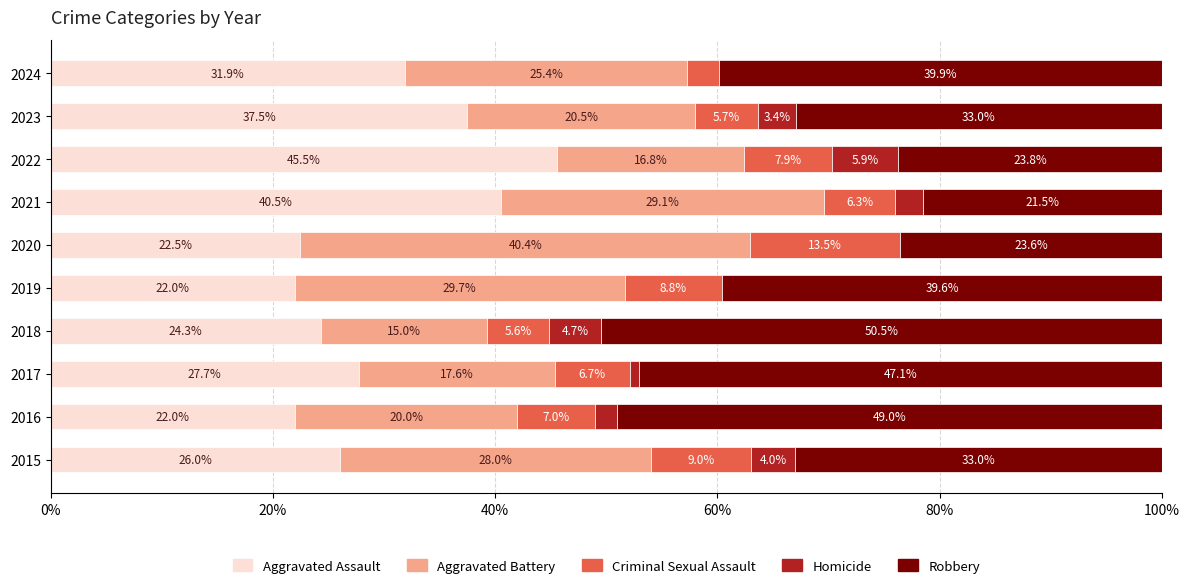

Reading right to left, what are all the values shown in this chart?

Aggravated Assault: 31.9	37.5	45.5	40.5	22.5	22.0	24.3	27.7	22.0	26.0
Aggravated Battery: 25.4	20.5	16.8	29.1	40.4	29.7	15.0	17.6	20.0	28.0
Criminal Sexual Assault: 2.9	5.7	7.9	6.3	13.5	8.8	5.6	6.7	7.0	9.0
Homicide: 0.0	3.4	5.9	2.5	0.0	0.0	4.7	0.8	2.0	4.0
Robbery: 39.9	33.0	23.8	21.5	23.6	39.6	50.5	47.1	49.0	33.0